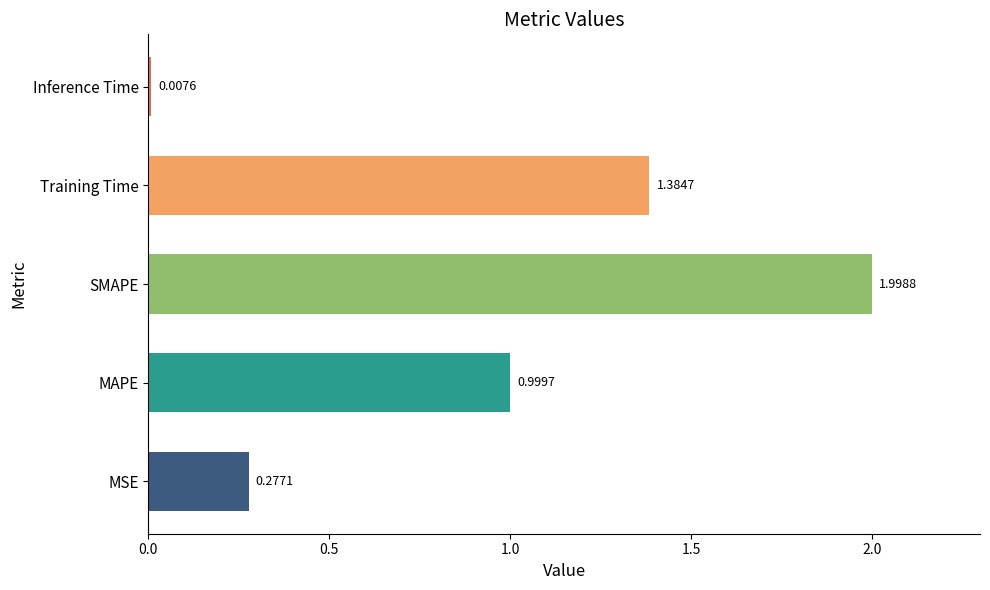

List the labels in order of value, smallest first.

Inference Time, MSE, MAPE, Training Time, SMAPE